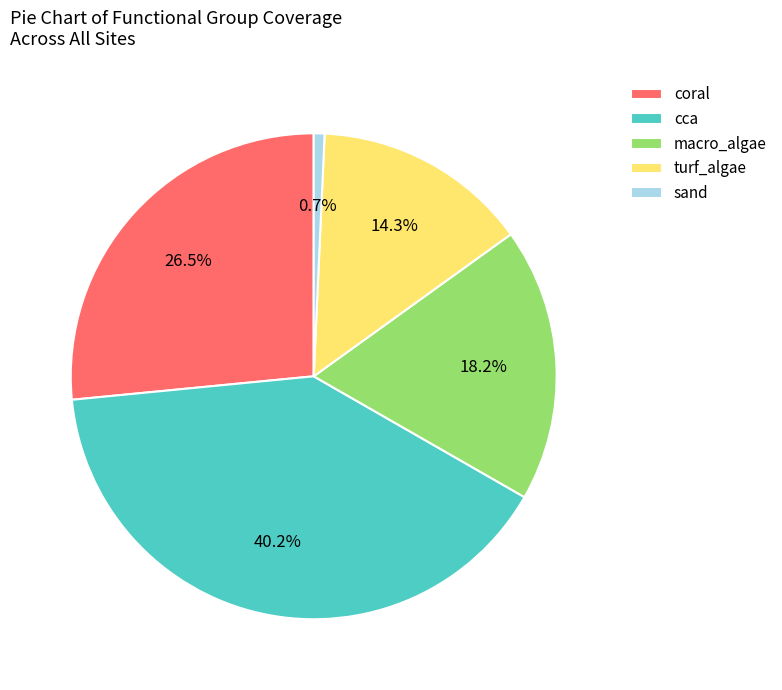

Rank the categories by value from lowest to highest.

sand, turf_algae, macro_algae, coral, cca